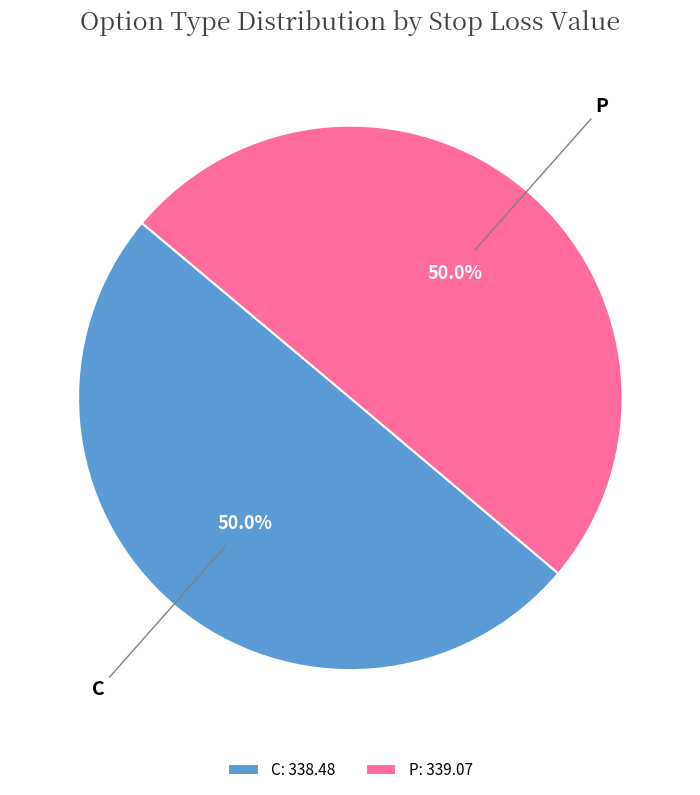

Combined, what portion of the pie is C: 338.48 and P: 339.07?

100.0%